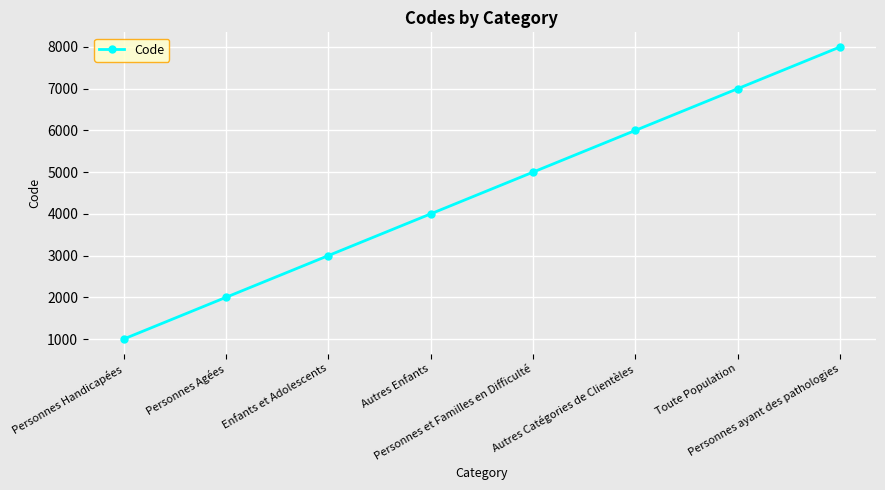

Rank the categories by value from highest to lowest.

Personnes ayant des pathologies, Toute Population, Autres Catégories de Clientèles, Personnes et Familles en Difficulté, Autres Enfants, Enfants et Adolescents, Personnes Agées, Personnes Handicapées